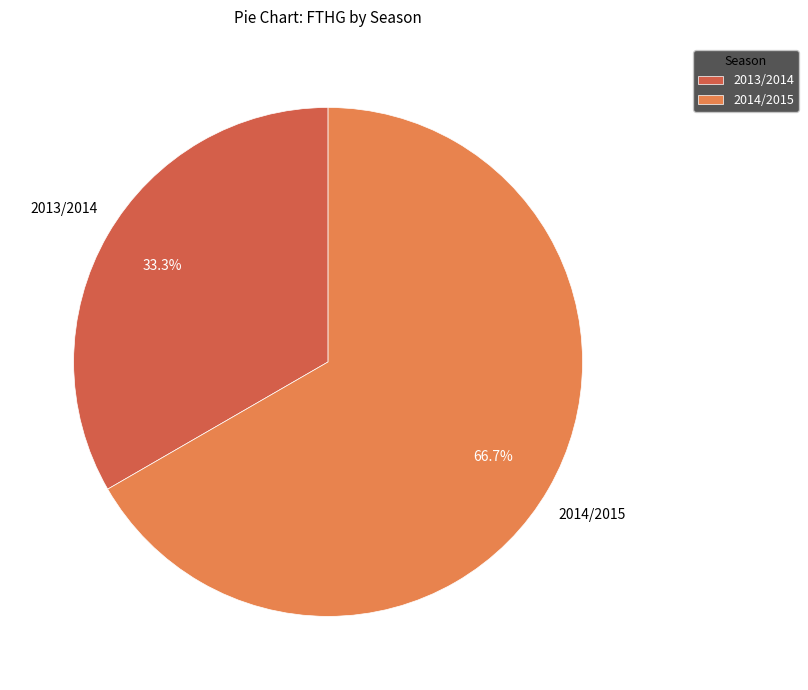

Is it true that 2013/2014 is 38% of the pie?

False